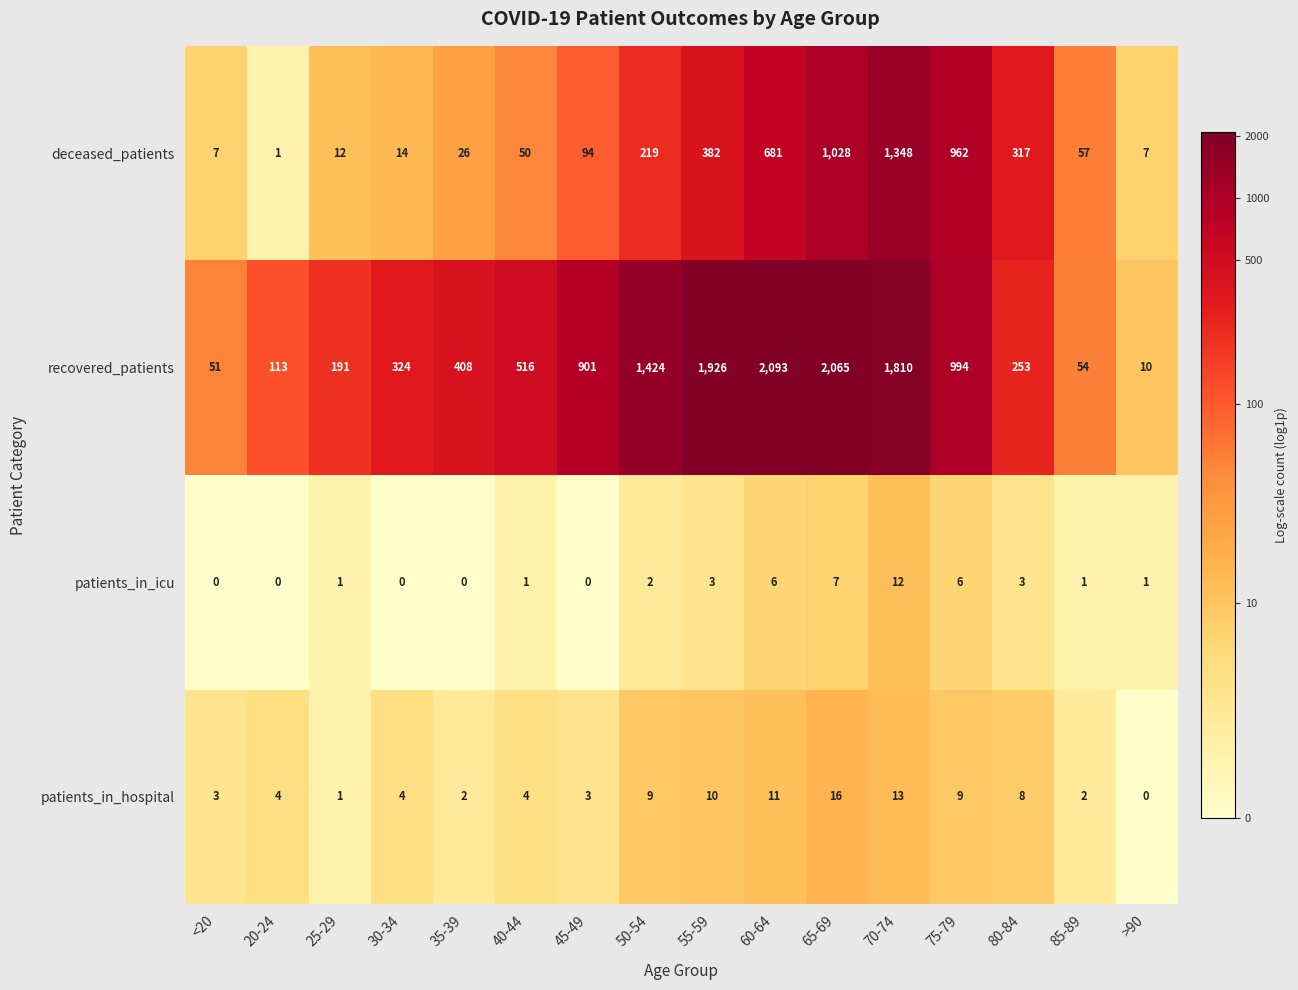

What is the spread (max minus min) of values at 75-79?

988